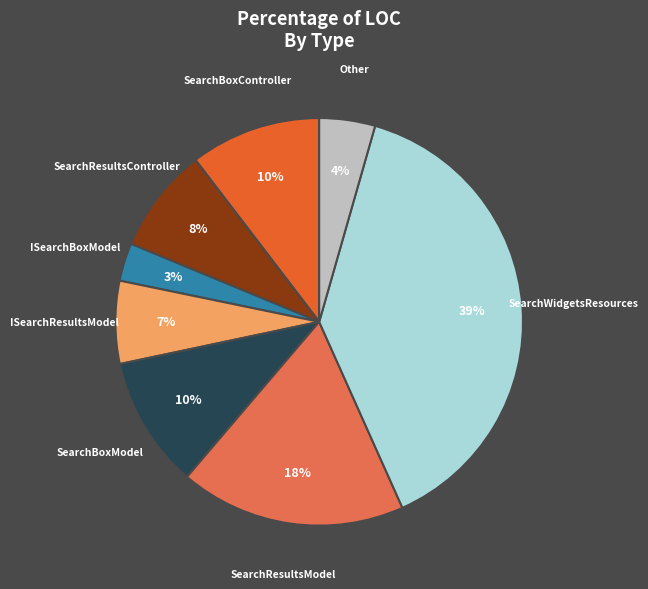

Does any single category account for the majority?

No